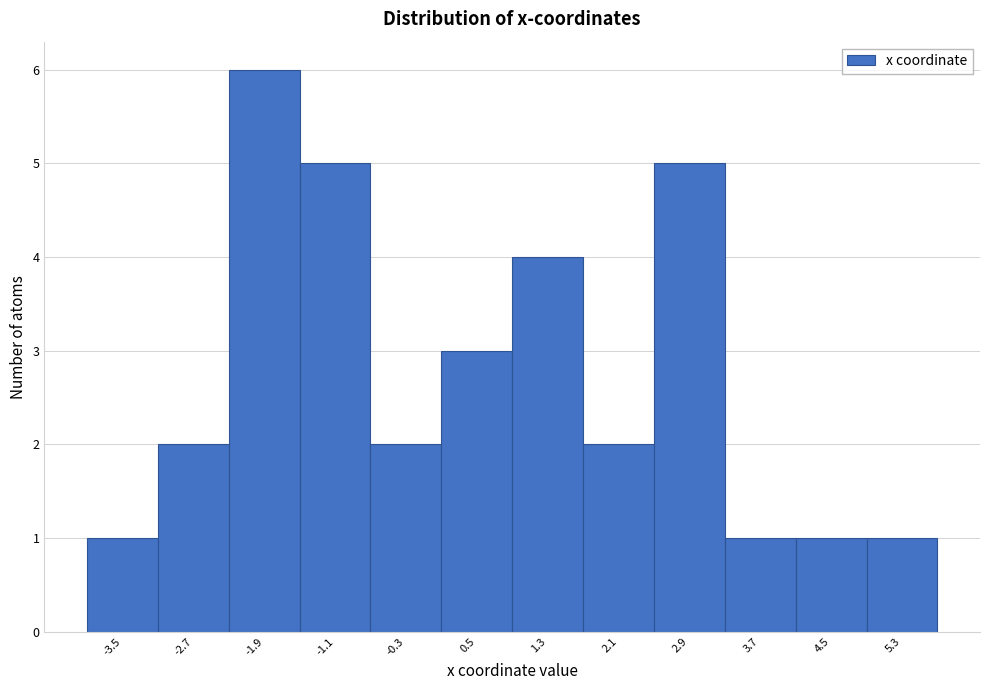

Over which range of the x-axis is the bar tallest?

-2.3 to -1.5